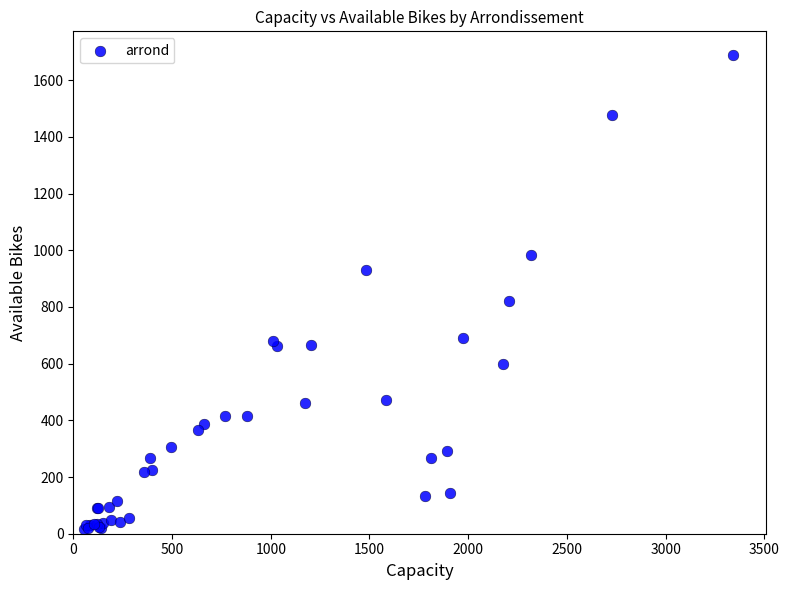

What Y value in the scatter plot is closest to 852?

821